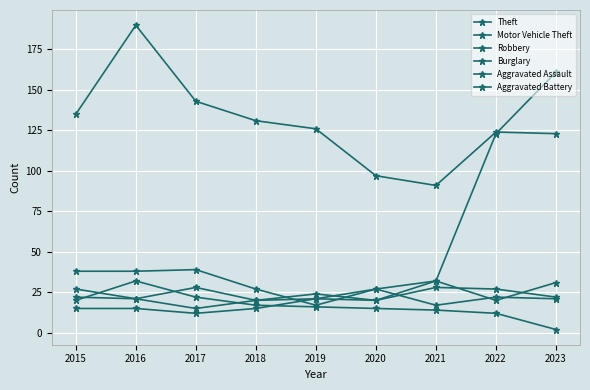

Reading left to right, what are all the values shown in this chart?

Theft: 135	190	143	131	126	97	91	124	123
Motor Vehicle Theft: 38	38	39	27	17	27	32	123	161
Robbery: 27	21	28	20	24	20	32	20	31
Burglary: 20	32	22	17	16	15	14	12	2
Aggravated Assault: 15	15	12	15	21	27	17	22	21
Aggravated Battery: 22	21	15	20	21	20	28	27	22